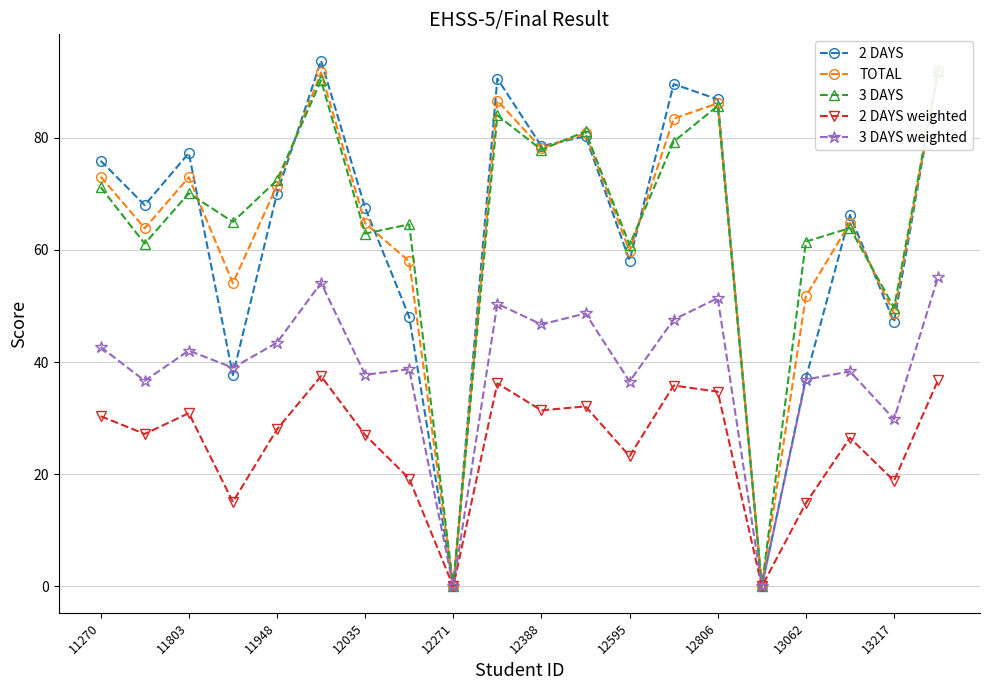

How many values in the TOTAL series are below 71?

10